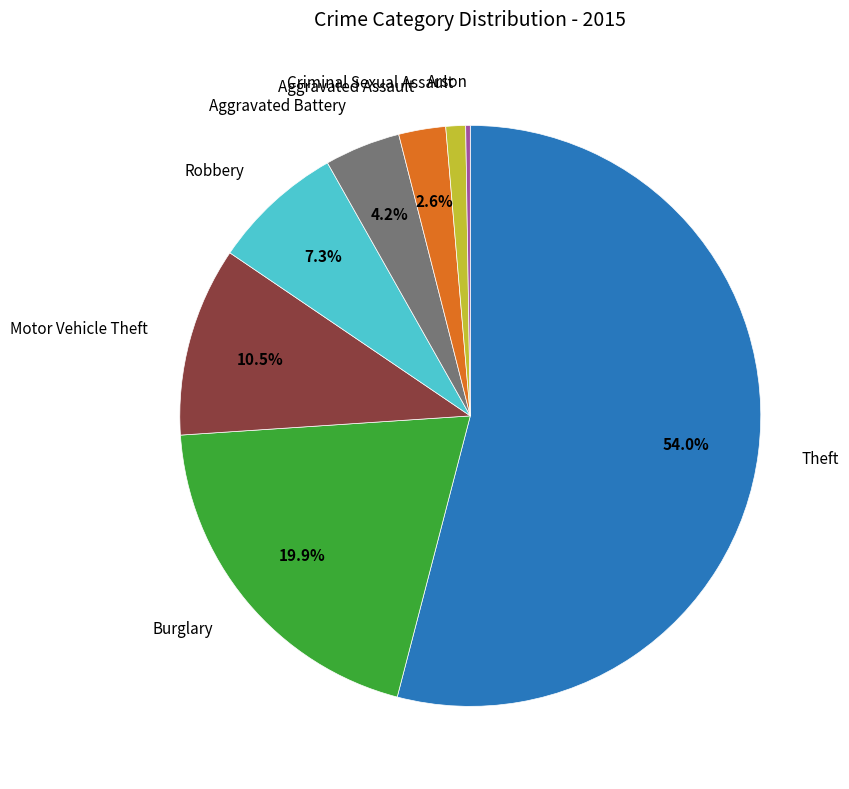

Is there a majority slice in this chart?

Yes